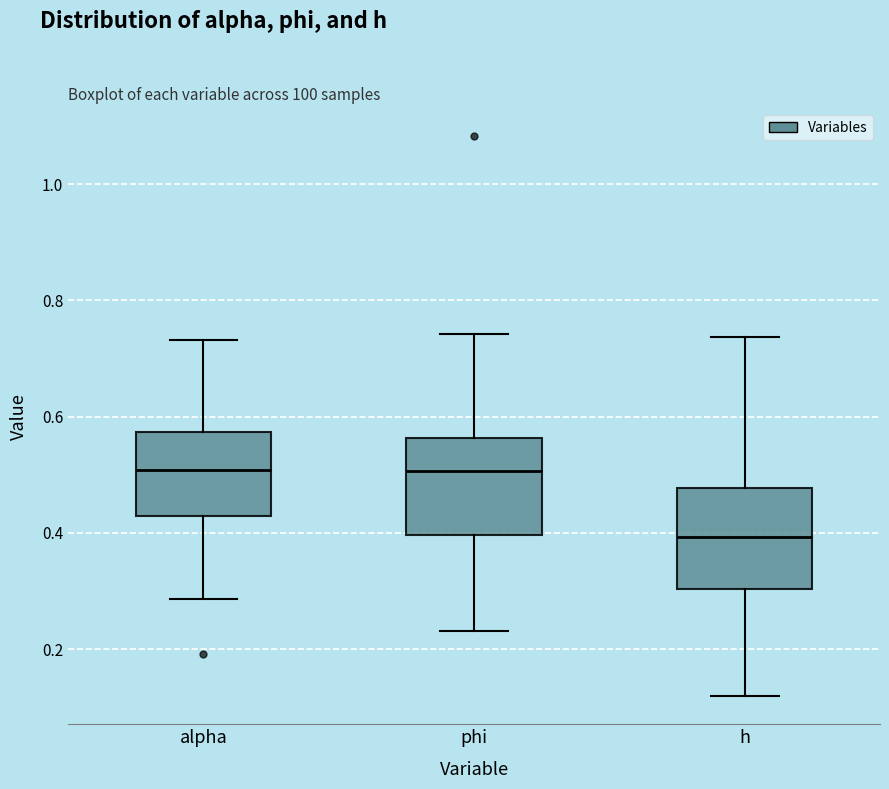

Where does the lower whisker of the box for h end on the y-axis? The values are not printed on the chart, so give them approximately, as read against the axis.

0.12